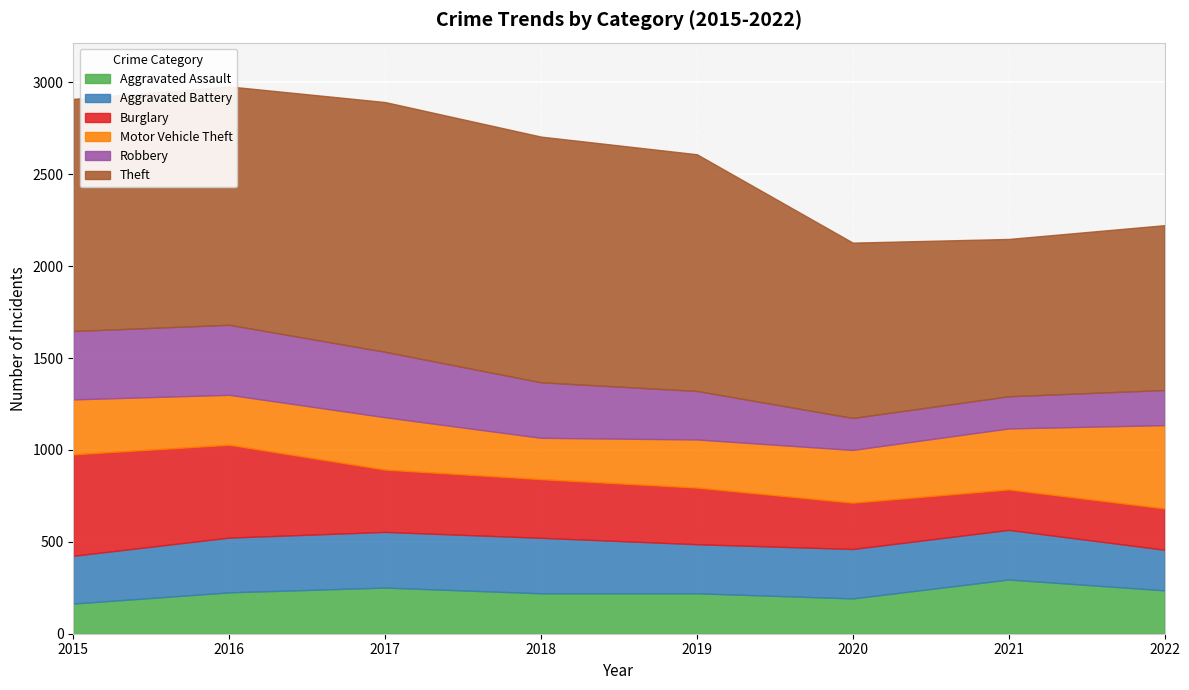

What is the difference between the maximum and minimum values in the Aggravated Battery series?

82